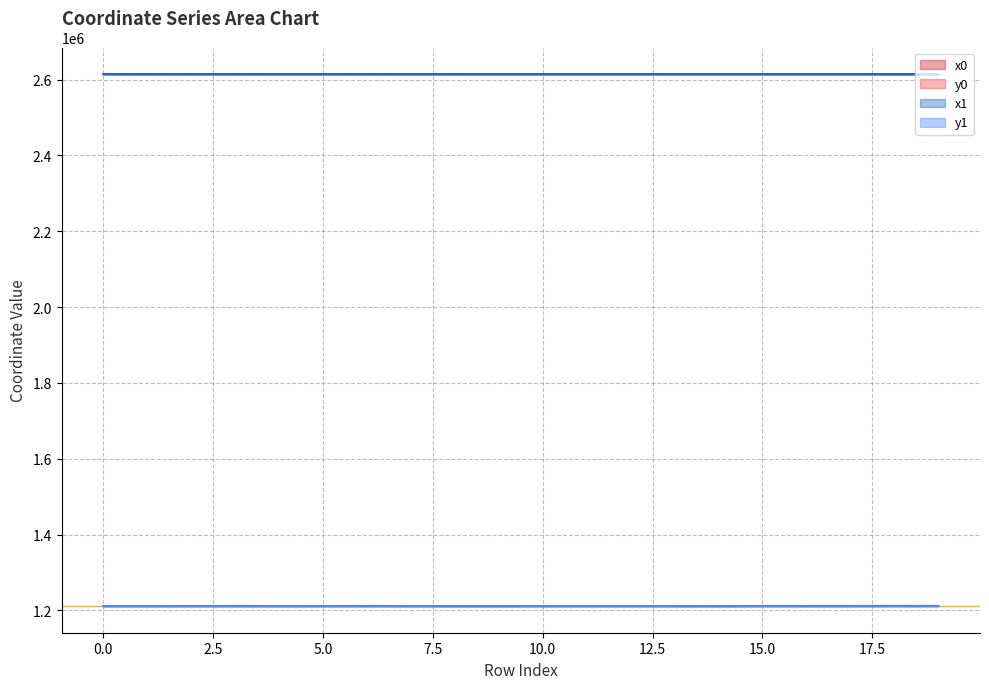

Reading left to right, what are all the values shown in this chart?

x0: 2614584.5	2614578.6	2614584.5	2614583.7	2614578.6	2614578.6	2614583.7	2614565.9	2614572.0	2614572.0	2614565.9	2614565.9	2614565.9	2614616.5	2614556.9	2614539.3	2614539.3	2614539.3	2614441.9	2614493.1
y0: 1211713.4	1211667.3	1211713.4	1211794.6	1211667.3	1211667.3	1211794.6	1211650.7	1211611.2	1211611.2	1211650.7	1211650.7	1211650.7	1211623.8	1211532.4	1211793.9	1211793.9	1211793.9	1211892.5	1211841.8
x1: 2614581.6	2614581.6	2614618.5	2614584.6	2614572.8	2614598.3	2614589.9	2614563.6	2614580.6	2614567.2	2614552.9	2614568.2	2614563.0	2614583.1	2614565.5	2614528.3	2614513.1	2614564.6	2614447.7	2614469.5
y1: 1211690.8	1211690.8	1211708.6	1211765.0	1211617.5	1211665.4	1211776.2	1211630.7	1211609.5	1211574.8	1211664.6	1211667.4	1211650.7	1211628.2	1211561.7	1211806.5	1211763.9	1211767.0	1211886.9	1211820.3